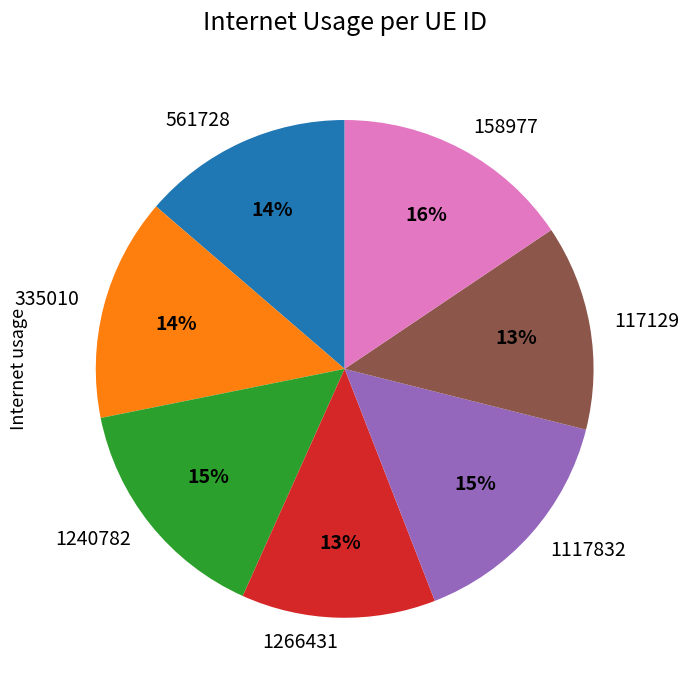

To the nearest percent, what portion does 158977 represent?

16%